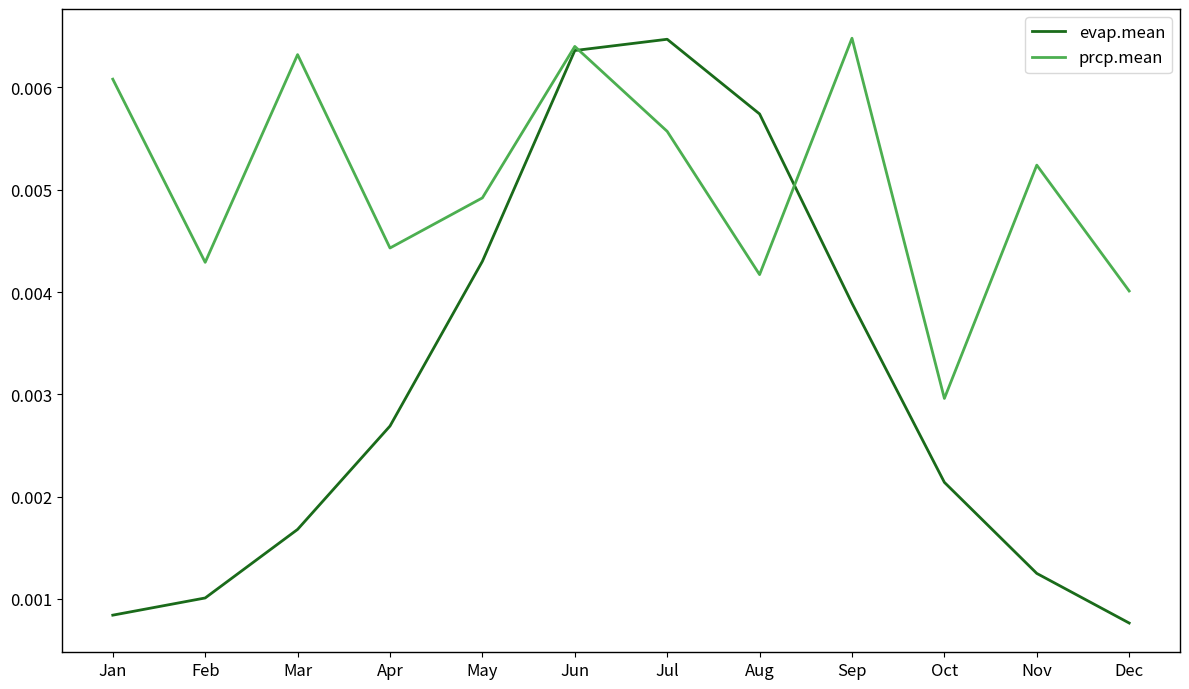

Which series has the largest total across all categories?

prcp.mean